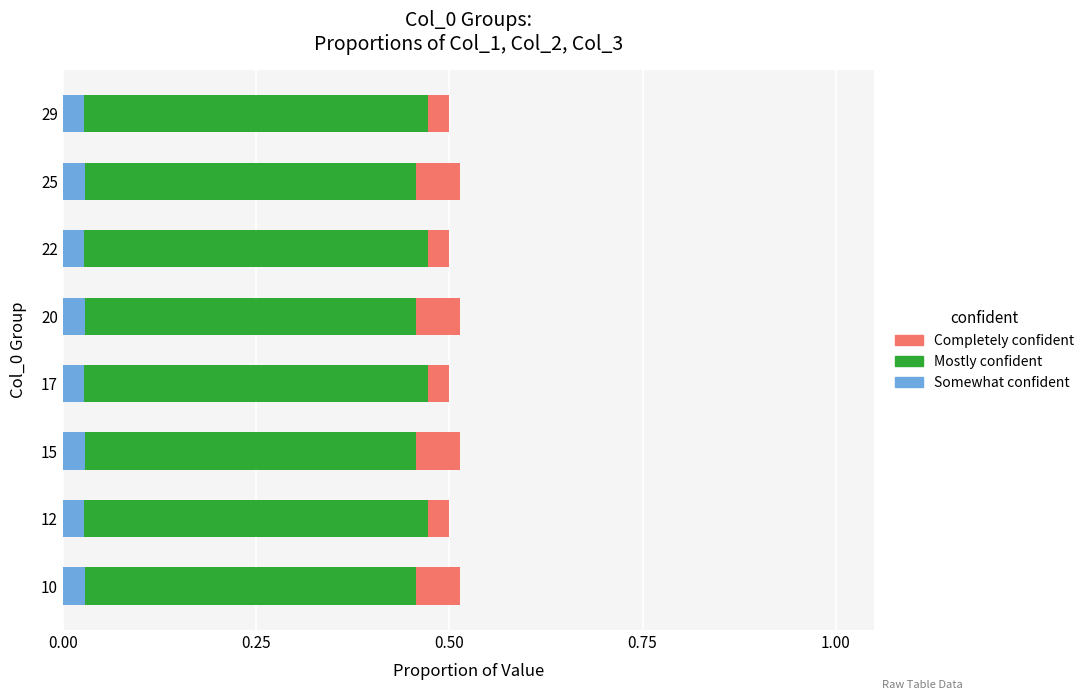

At how many categories does at least one series exceed 0?

8